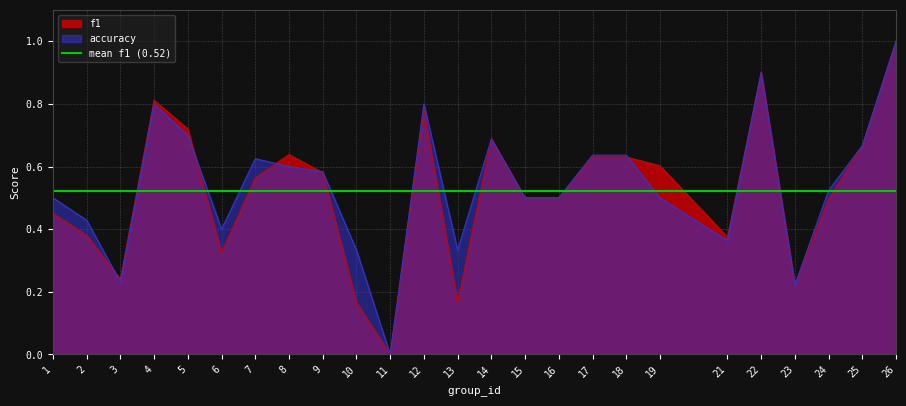

List the labels in order of f1 value, largest first.

26, 22, 4, 12, 5, 14, 25, 8, 17, 18, 19, 9, 7, 15, 16, 24, 1, 2, 21, 6, 3, 23, 10, 13, 11